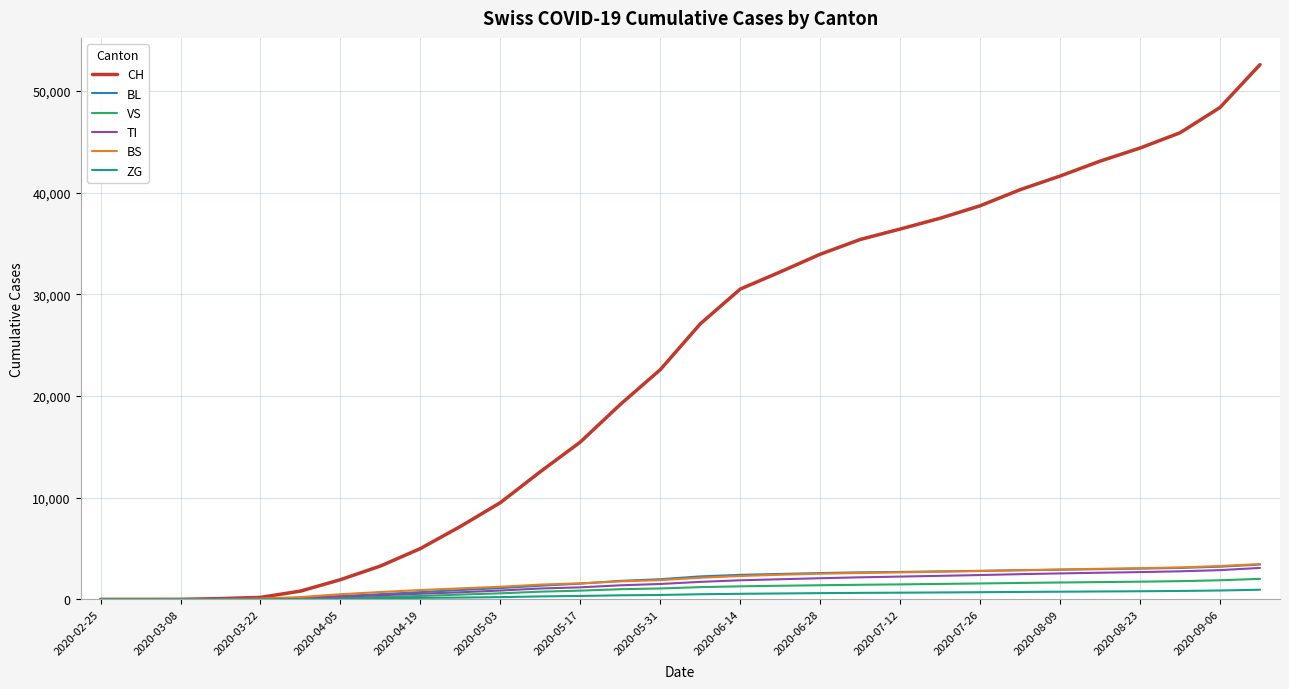

Which series has the largest range (max minus min)?

CH